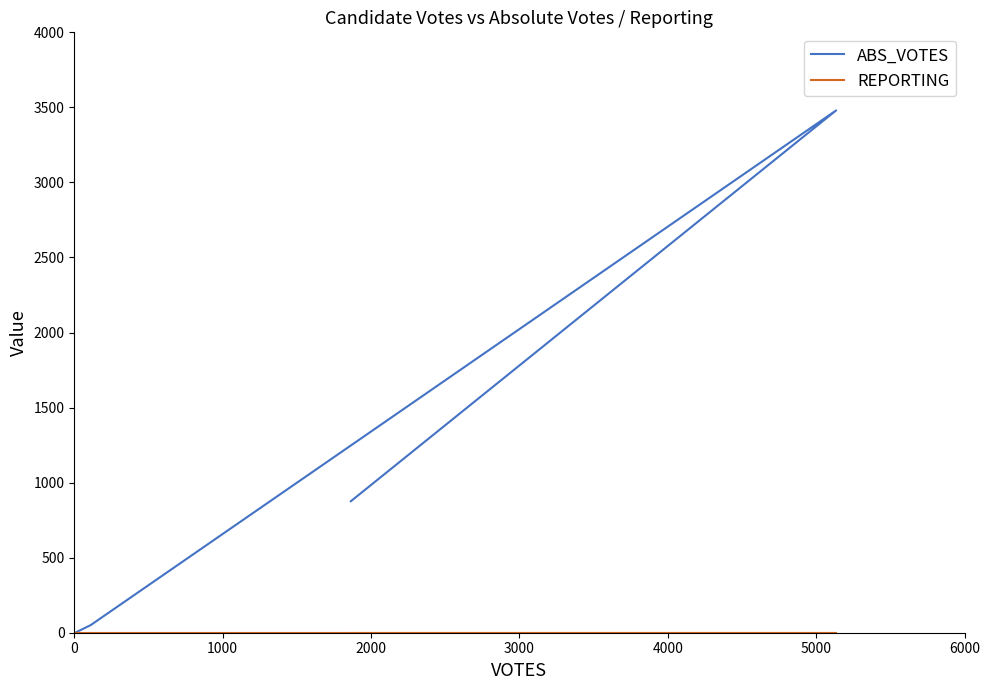

How many times do ABS_VOTES and REPORTING cross each other?

1